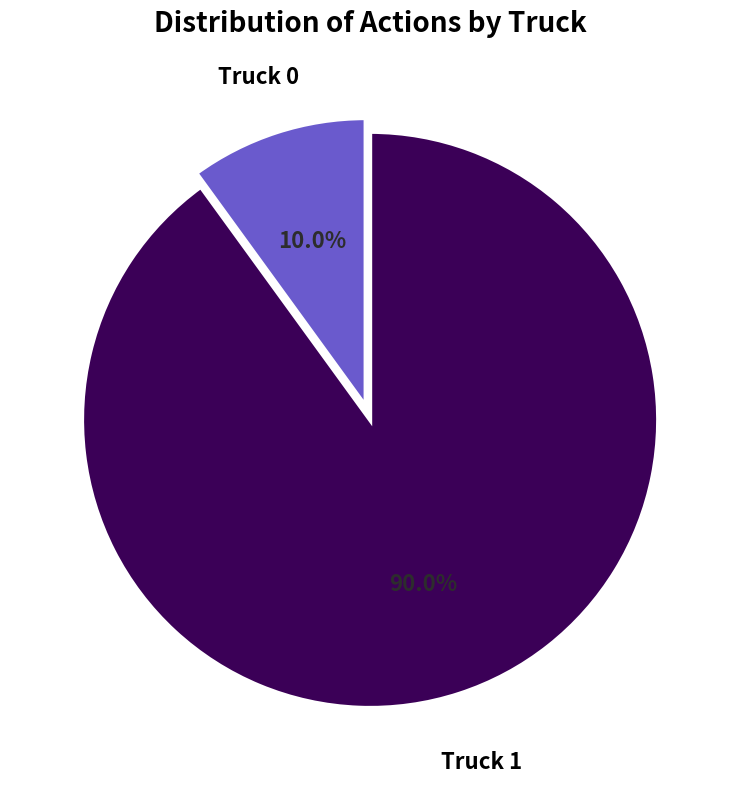

Combined, what portion of the pie is Truck 0 and Truck 1?

100.0%